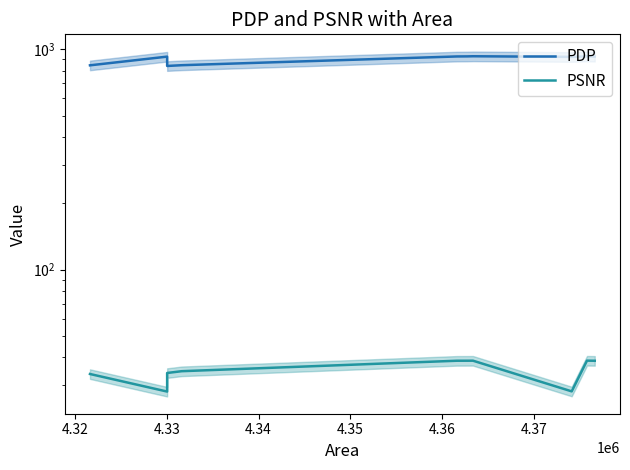

Reading right to left, what are all the values shown in this chart?

PDP: 926.4	928.6	923.7	929.8	928.5	927.8	846.8	840.1	926.1	845.8
PSNR: 38.6	38.7	28.1	38.7	38.7	38.6	34.6	34.0	28.0	33.6